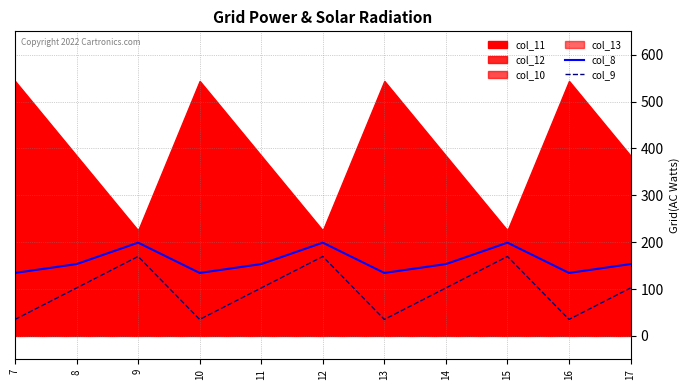

How many interior local peaks does the col_8 series have?

3